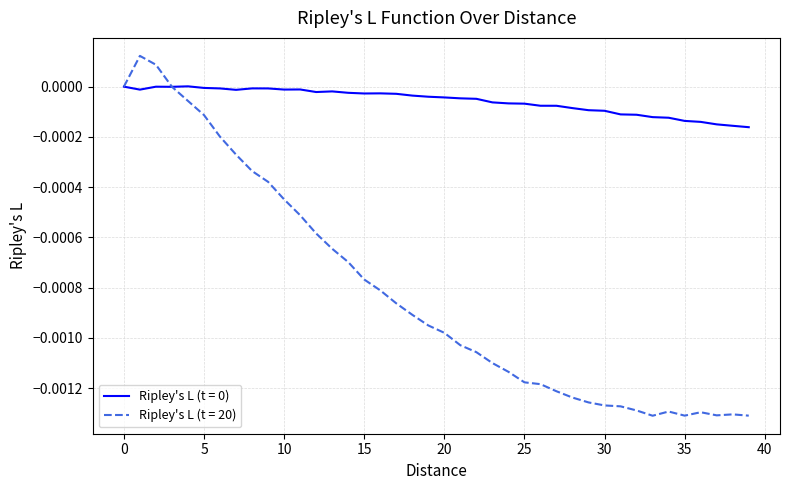

Which series has the widest spread of values?

Ripley's L (t = 20)